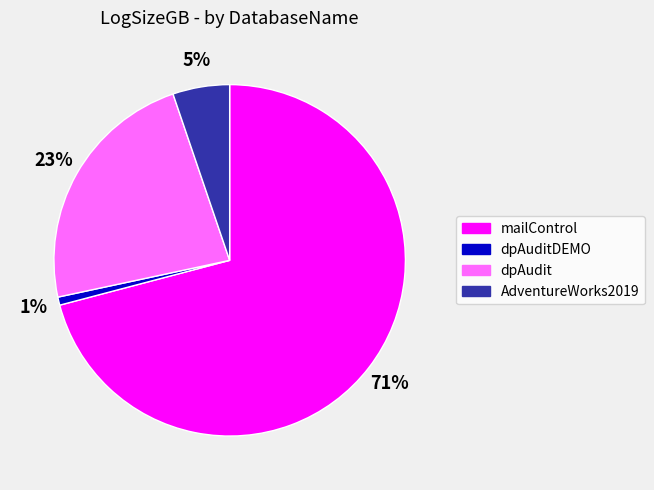

To the nearest percent, what is the difference between the largest and smallest slice percentages?

70%